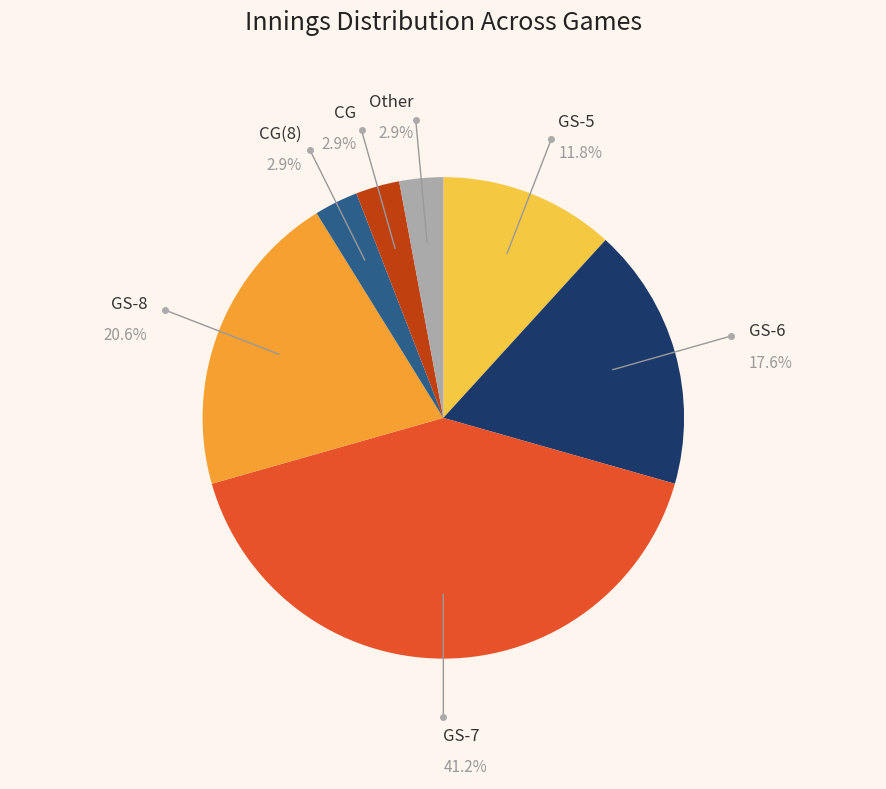

To the nearest percent, what is the combined percentage of CG(8) and GS-8?

24%